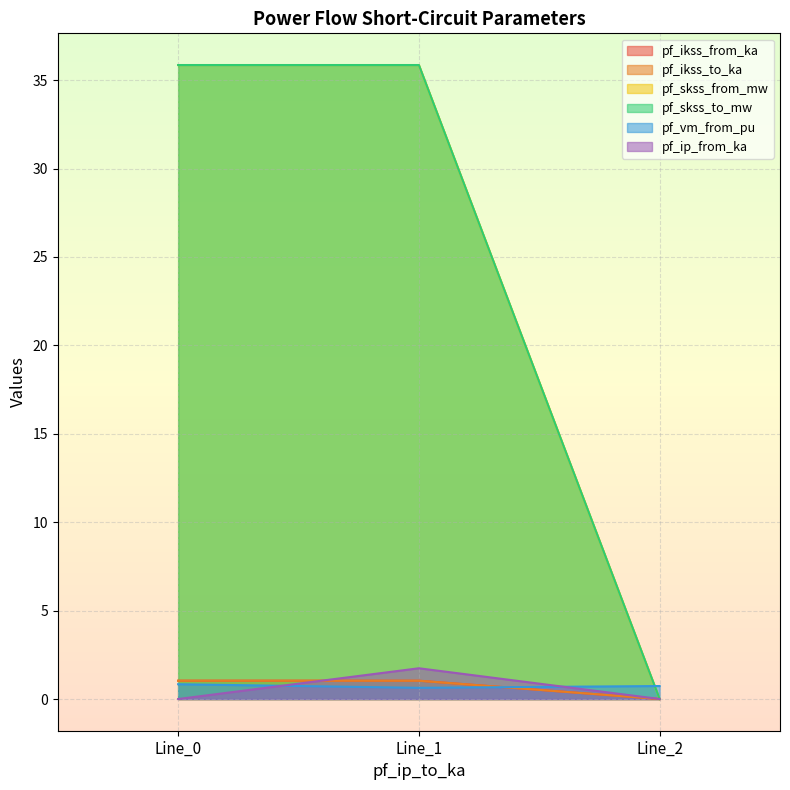

What is the highest value of the pf_vm_from_pu series?

0.8